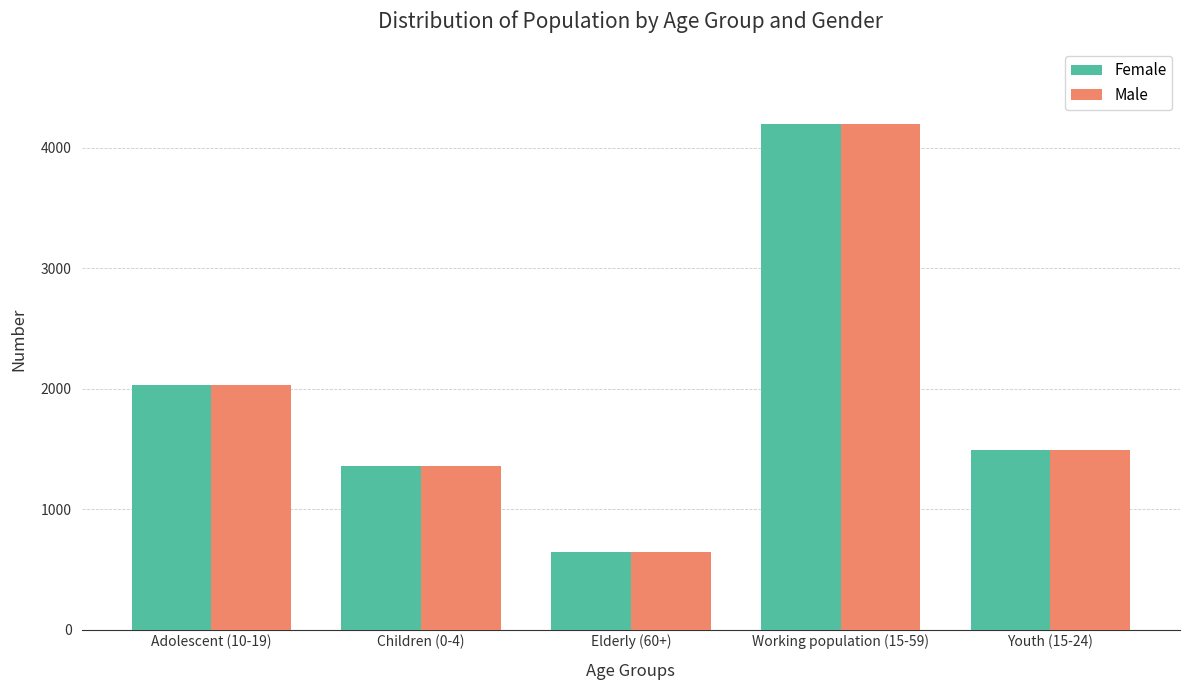

Reading right to left, transcribe all the data shown in this chart.

Female: Youth (15-24)=1493	Working population (15-59)=4194	Elderly (60+)=645	Children (0-4)=1357	Adolescent (10-19)=2026
Male: Youth (15-24)=1493	Working population (15-59)=4194	Elderly (60+)=645	Children (0-4)=1357	Adolescent (10-19)=2026